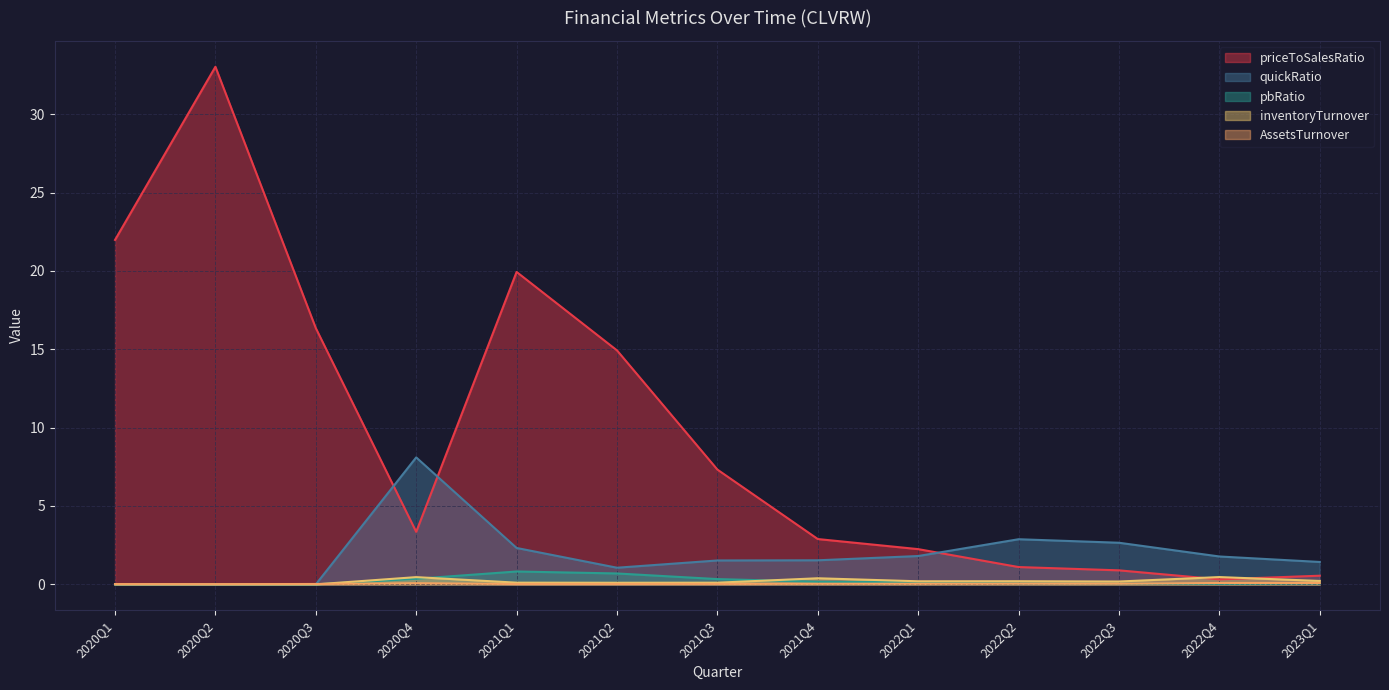

Is the value of quickRatio at 2022Q4 greater than the value of priceToSalesRatio at 2022Q1?

No